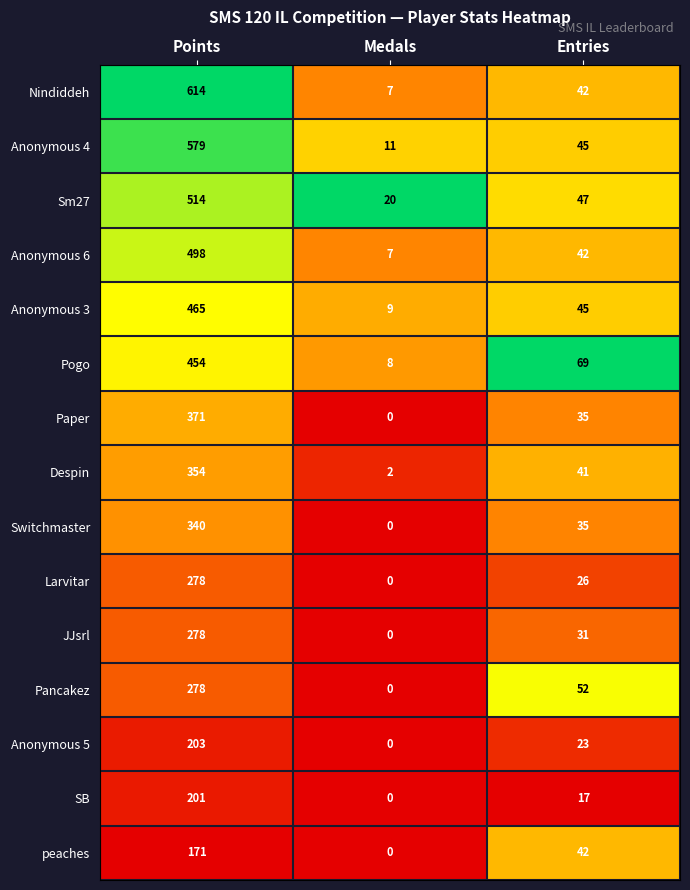

How many series are shown in this chart?

15